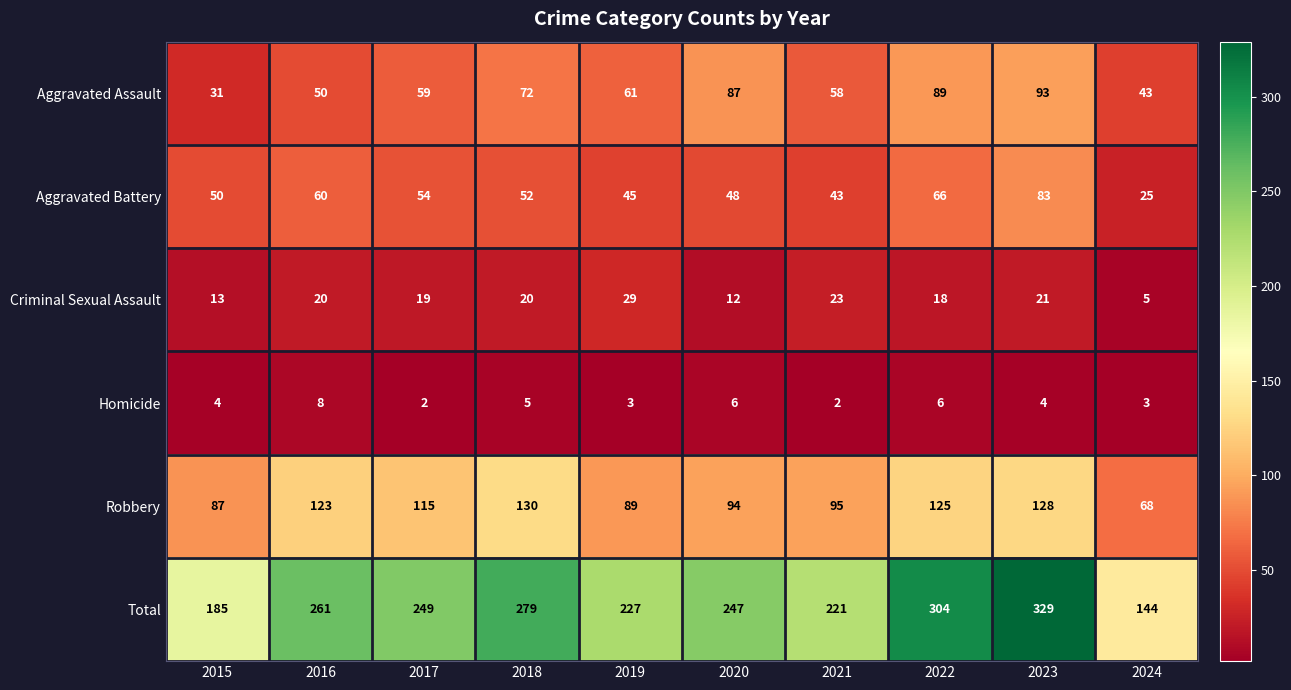

The Total series shows 204 at 2023. True or false?

False